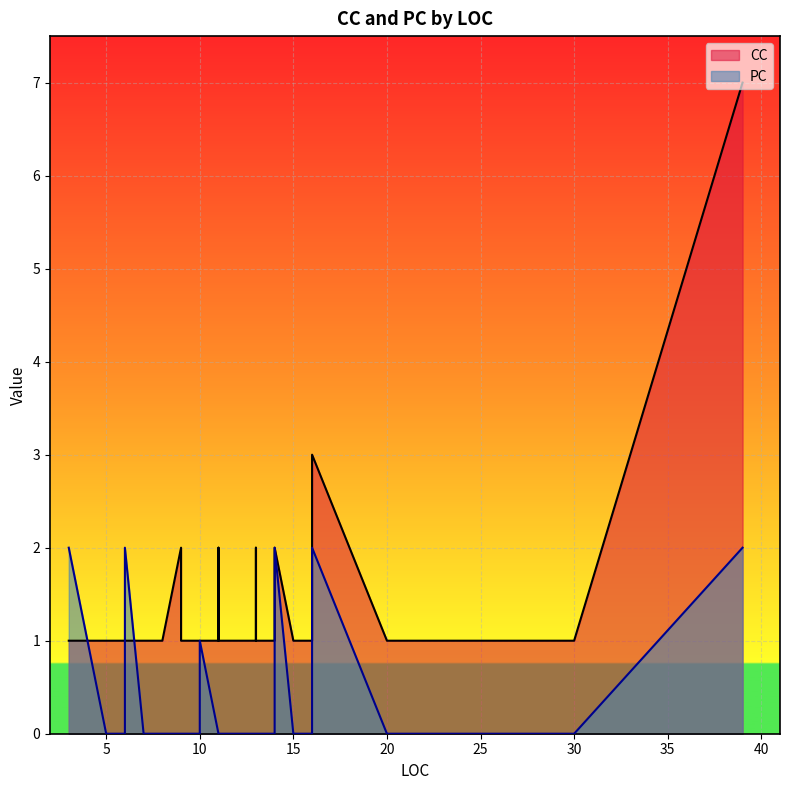

What is the difference between the maximum and second lowest values in the PC series?

2